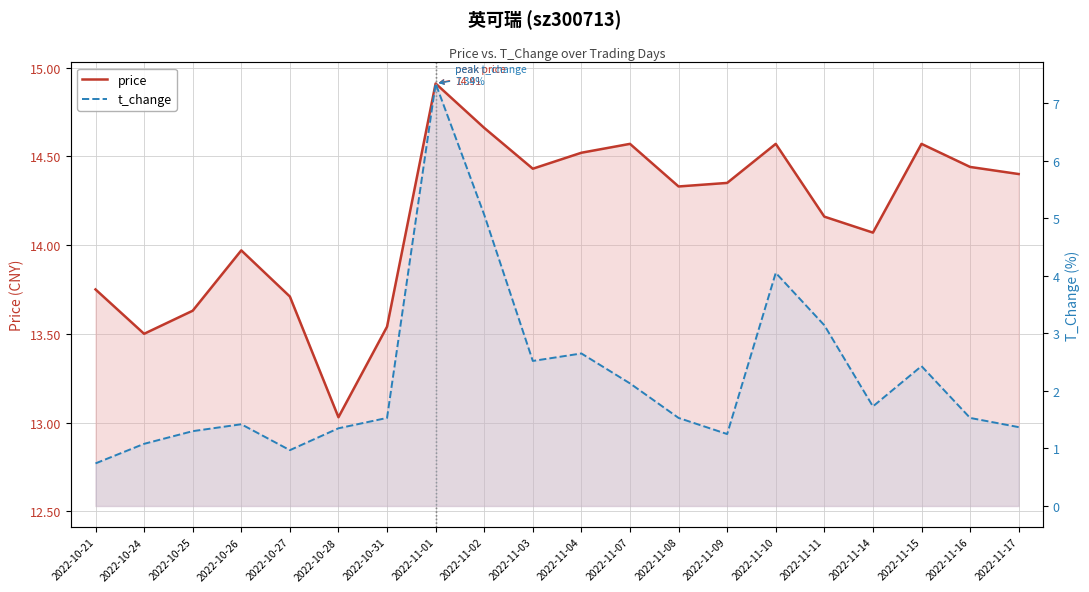

What is the difference between the second highest and second lowest values in the price series?

1.2